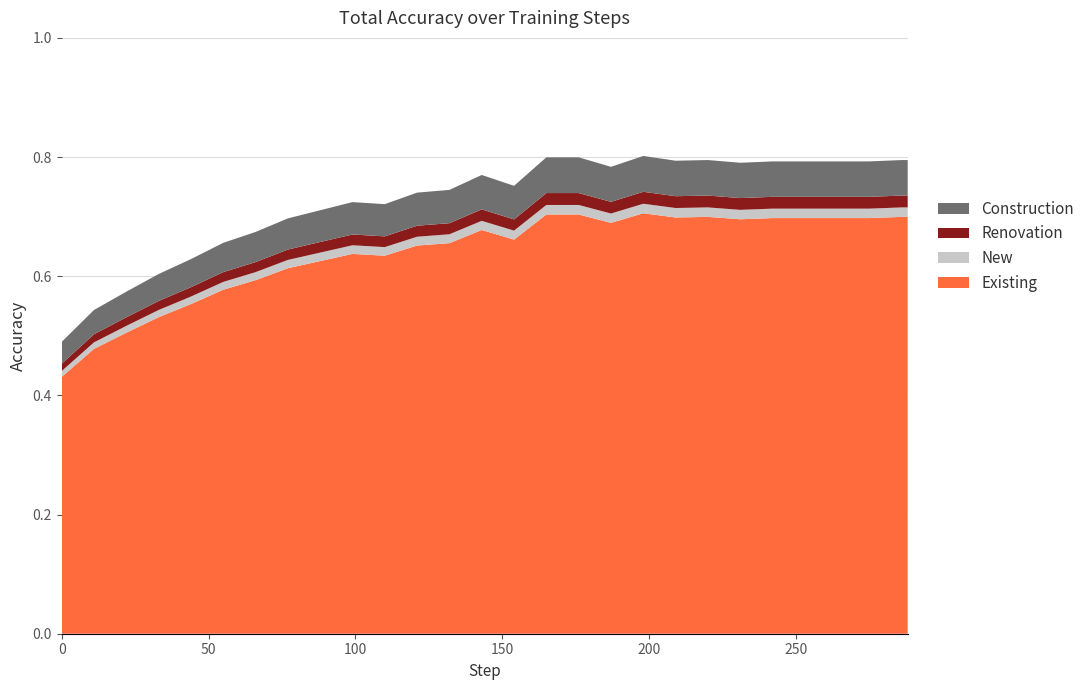

Reading left to right, what are all the values shown in this chart?

total Acc: 0=0.5	11=0.5	22=0.6	33=0.6	44=0.6	55=0.7	66=0.7	77=0.7	88=0.7	99=0.7	110=0.7	121=0.7	132=0.7	143=0.8	154=0.8	165=0.8	176=0.8	187=0.8	198=0.8	209=0.8	220=0.8	231=0.8	242=0.8	253=0.8	264=0.8	275=0.8	286=0.8	288=0.8
MIN: 0=0.5	11=0.5	22=0.6	33=0.6	44=0.6	55=0.7	66=0.7	77=0.7	88=0.7	99=0.7	110=0.7	121=0.7	132=0.7	143=0.8	154=0.8	165=0.8	176=0.8	187=0.8	198=0.8	209=0.8	220=0.8	231=0.8	242=0.8	253=0.8	264=0.8	275=0.8	286=0.8	288=0.8
MAX: 0=0.5	11=0.5	22=0.6	33=0.6	44=0.6	55=0.7	66=0.7	77=0.7	88=0.7	99=0.7	110=0.7	121=0.7	132=0.7	143=0.8	154=0.8	165=0.8	176=0.8	187=0.8	198=0.8	209=0.8	220=0.8	231=0.8	242=0.8	253=0.8	264=0.8	275=0.8	286=0.8	288=0.8